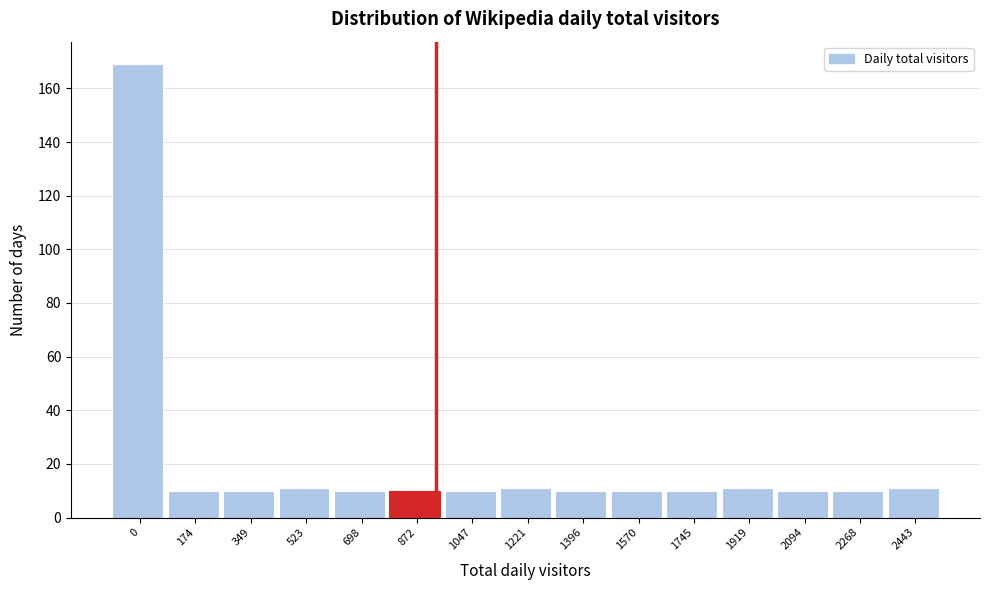

Reading left to right, extract all data points from this chart.

0=169	174=10	349=10	523=11	698=10	872=10	1047=10	1221=11	1396=10	1570=10	1745=10	1919=11	2094=10	2268=10	2443=11